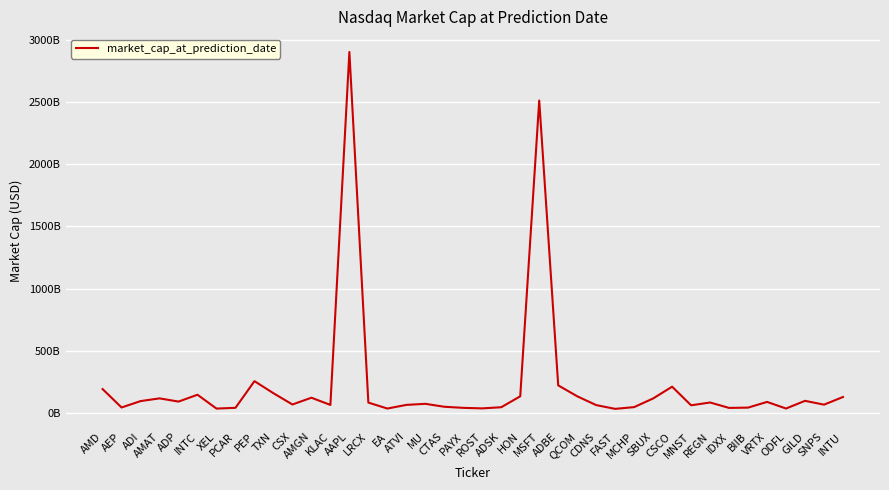

What is the sum of the values at TXN and AMD?

350034040000